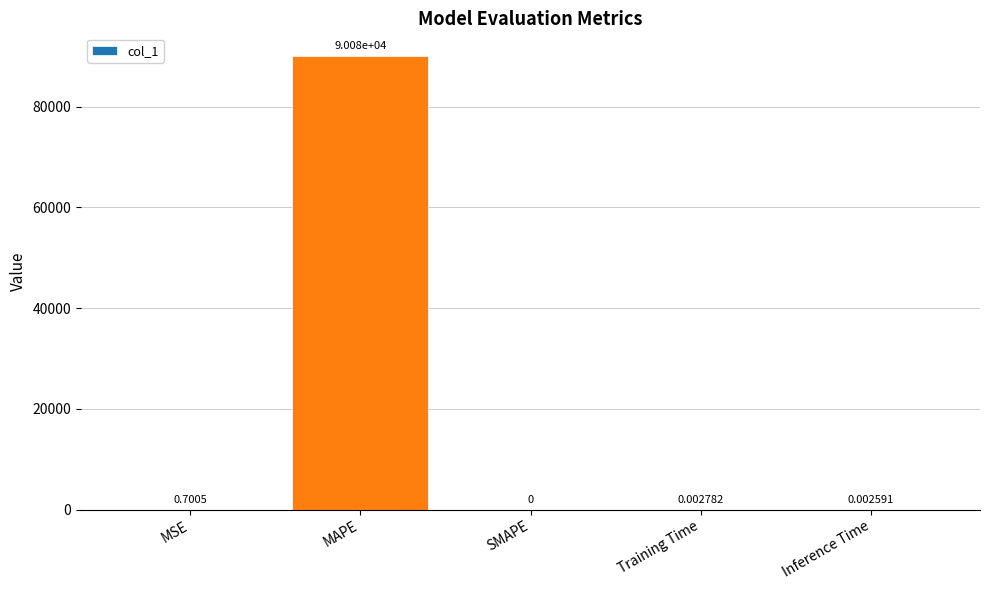

Does the chart contain stacked bars?

No